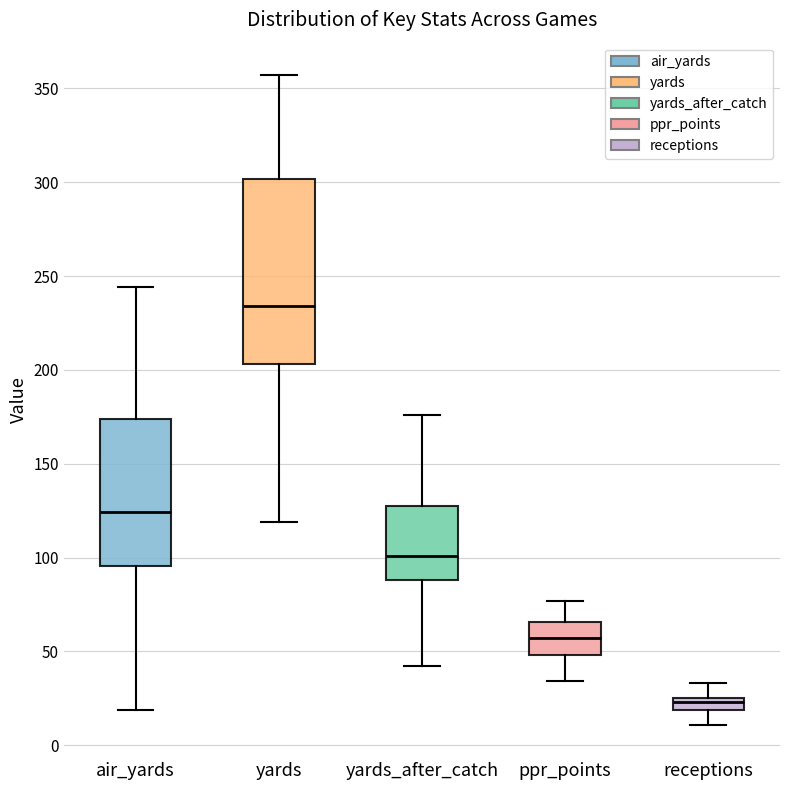

Which box's median line is the lowest?

receptions